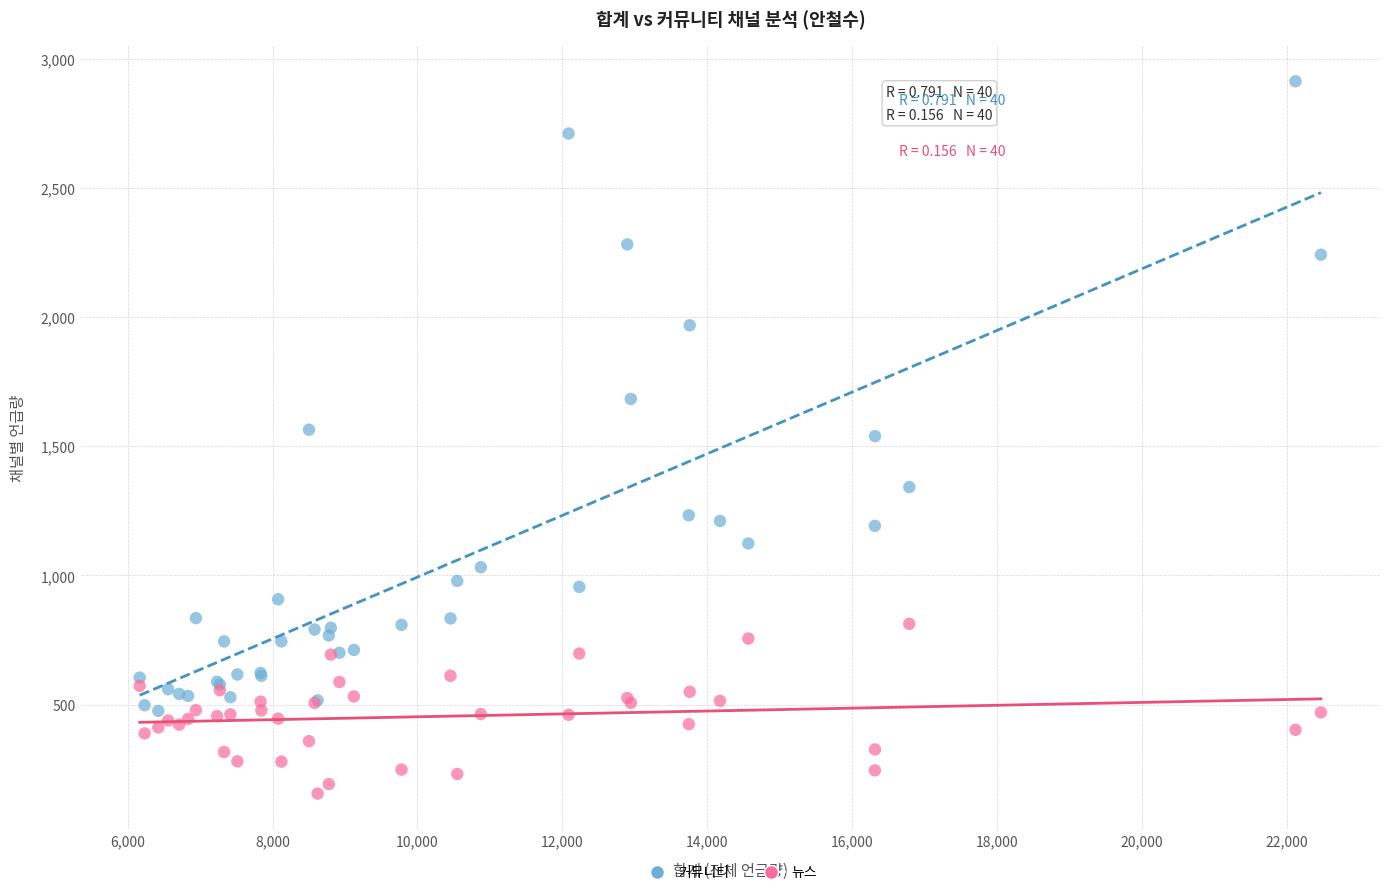

Which series reaches the minimum Y coordinate?

뉴스